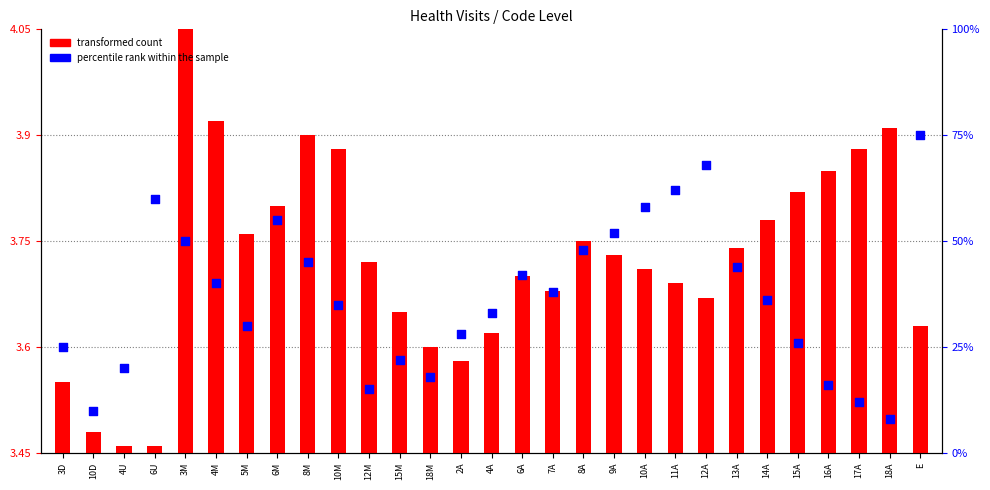

Which series contains the lowest Y value?

transformed count